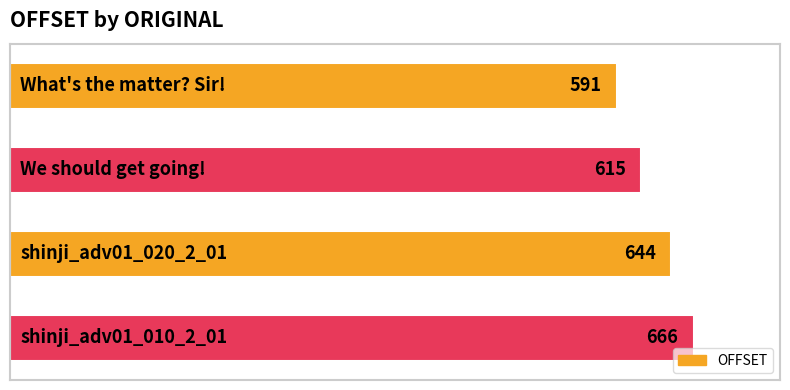

What is the value of the 4th bar from the top?

666